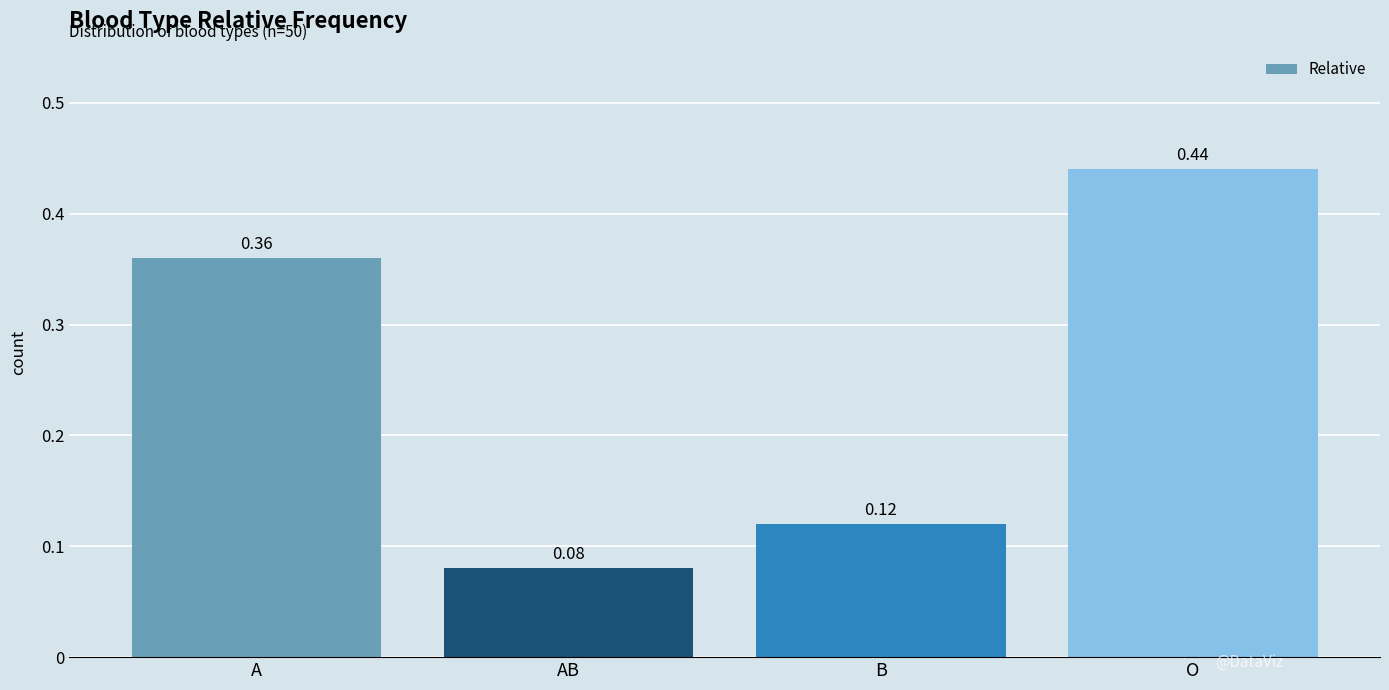

Which has a higher value, A or B?

A